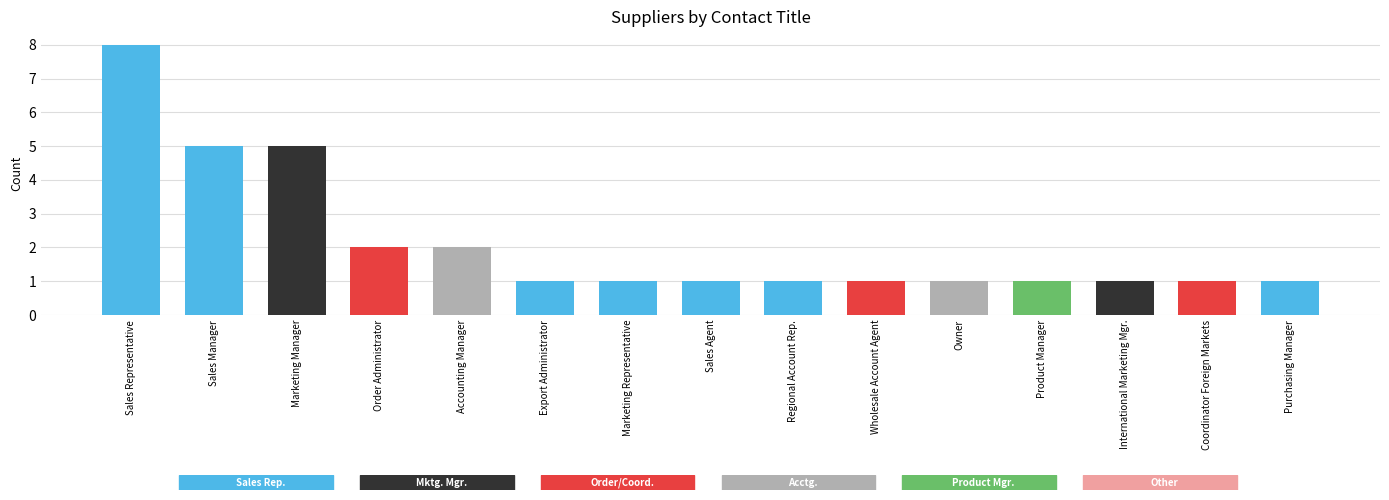

Is it true that the value at Purchasing Manager is 0?

False